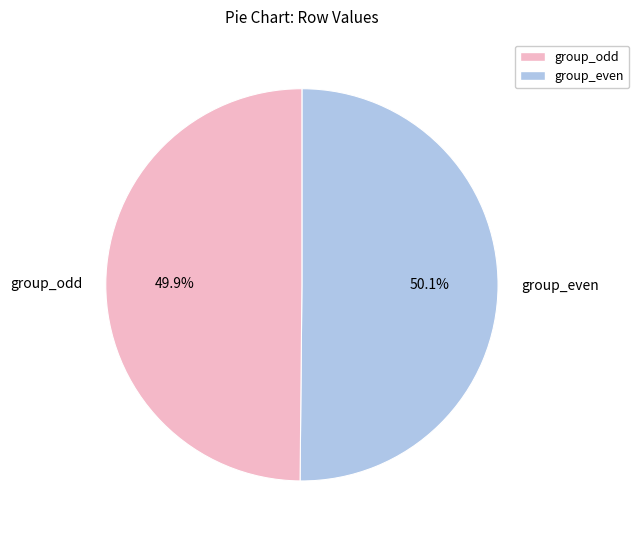

What portion of the pie excludes group_even?

49.9%